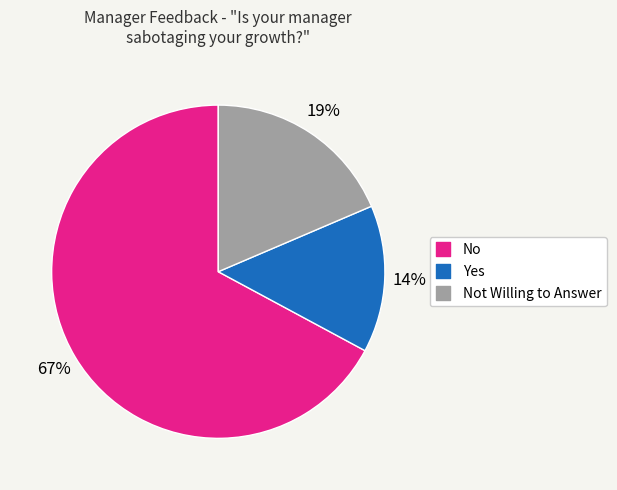

To the nearest percent, what is the average slice percentage?

33%